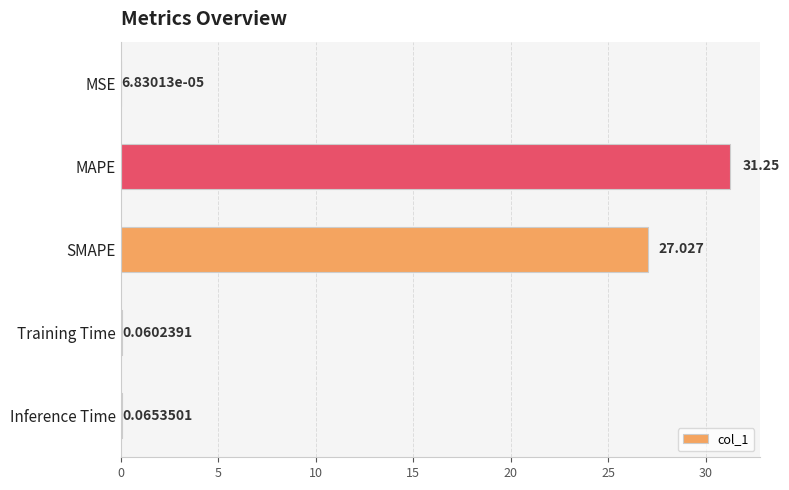

Which has a higher value, Training Time or SMAPE?

SMAPE